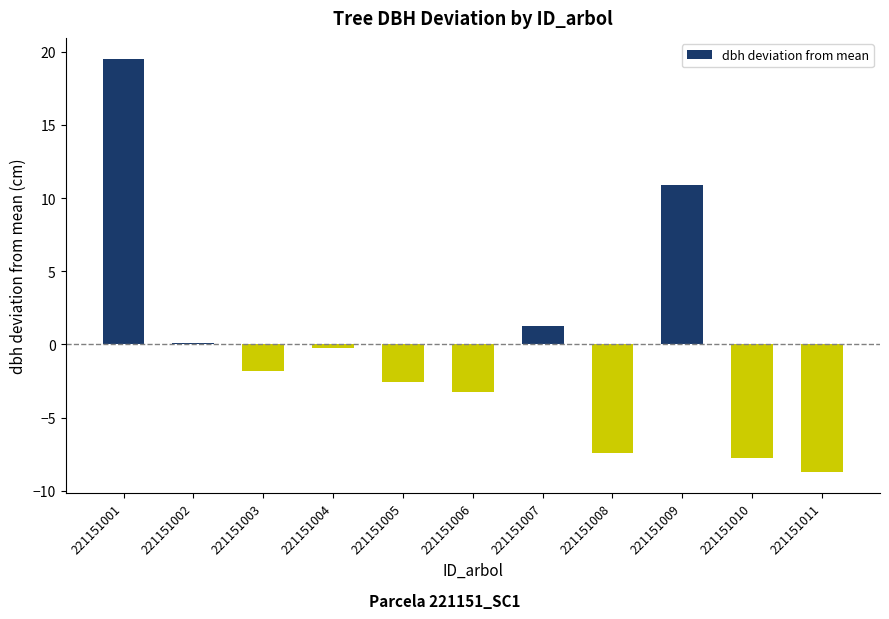

Reading left to right, transcribe all the data shown in this chart.

19.5	0.1	-1.8	-0.2	-2.6	-3.3	1.3	-7.4	10.9	-7.7	-8.7